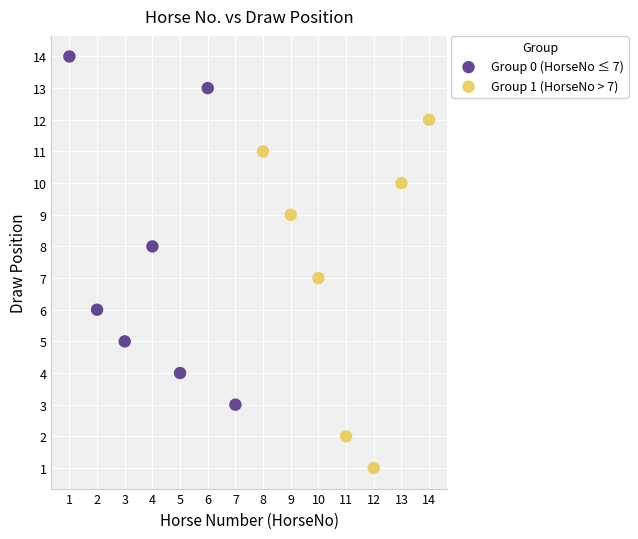

Which series contains the lowest Y value?

Group 1 (HorseNo > 7)